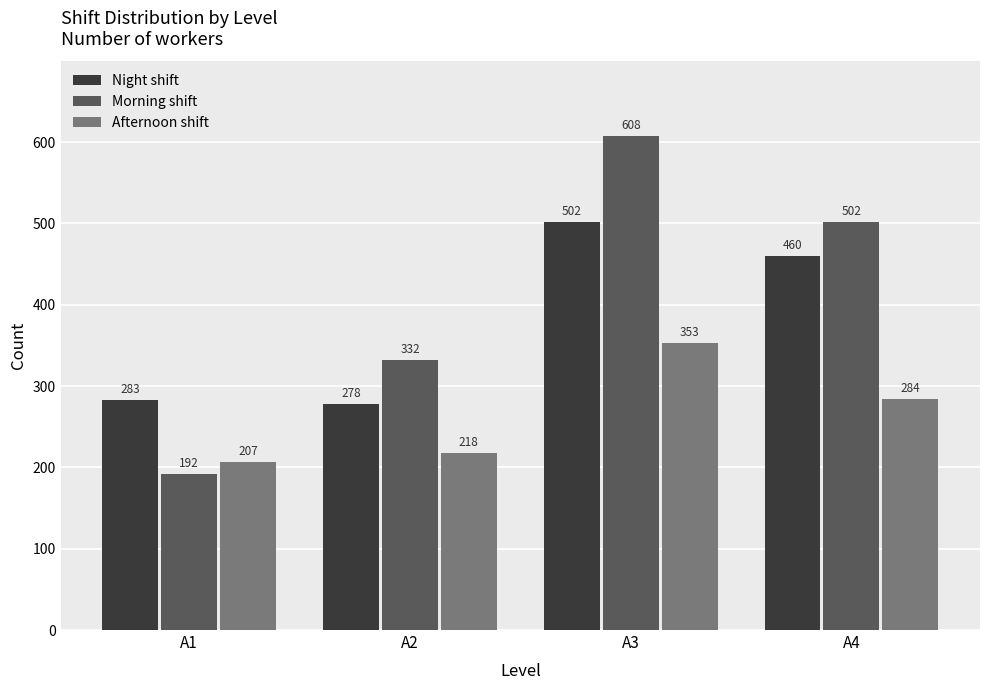

At which category does the chart reach its minimum across all series?

A1